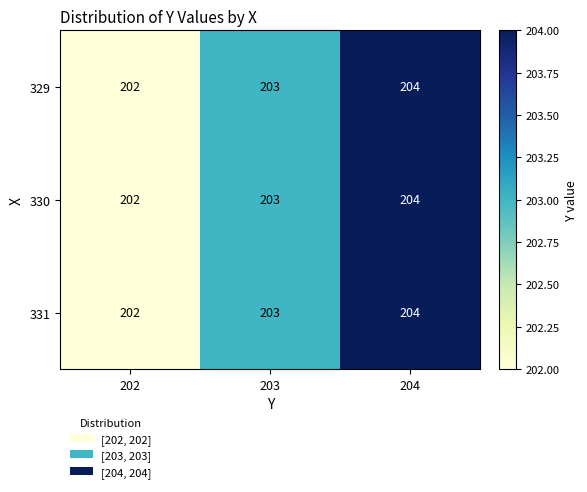

Which category has the highest value across all series?

204